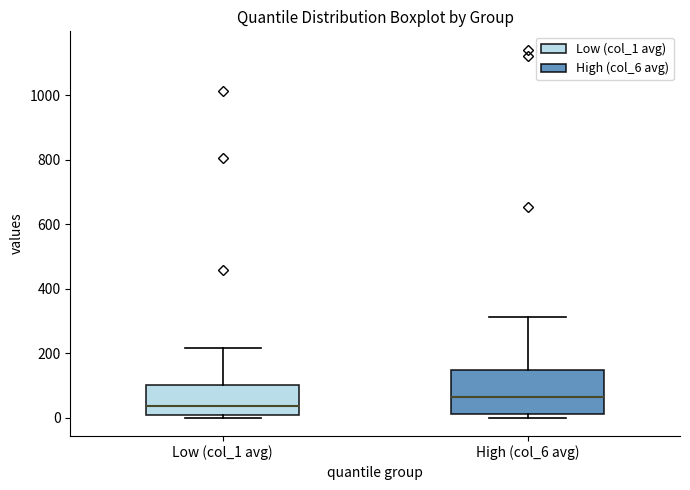

Where is the upper edge of the box for Low (col_1 avg) on the y-axis? The values are not printed on the chart, so give them approximately, as read against the axis.

100